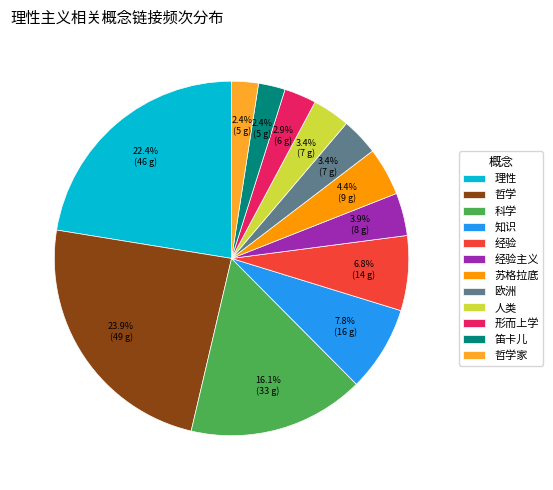

Does 哲学家 account for over 50% of the chart?

No